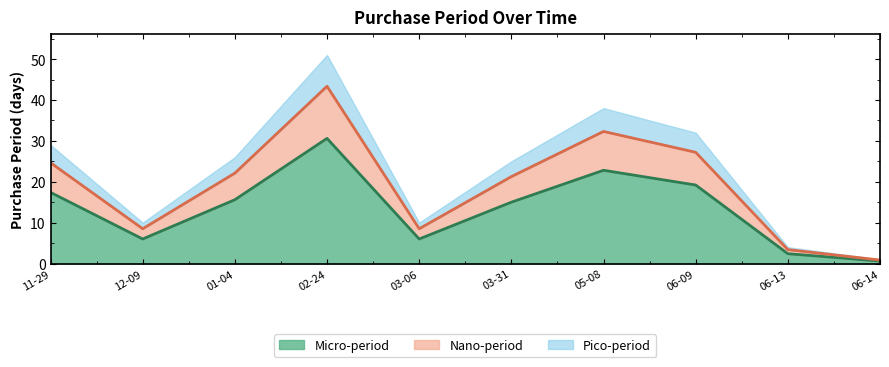

What is the greatest value displayed?

30.6